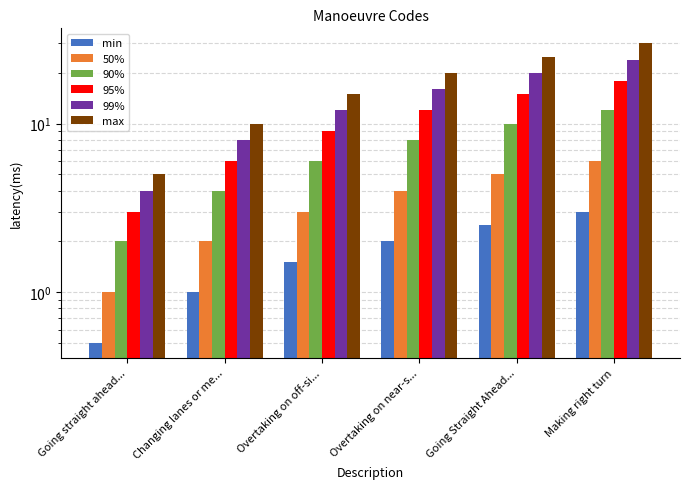

What is the difference between the maximum and second lowest values in the min series?

2.0